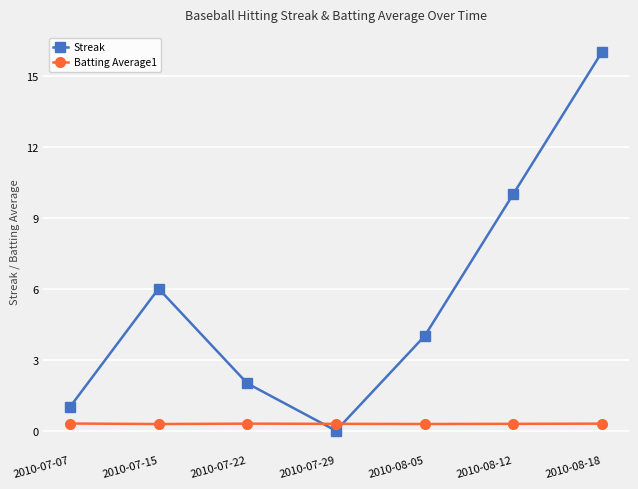

The Batting Average1 series shows 0.3 at 2010-07-07. True or false?

True